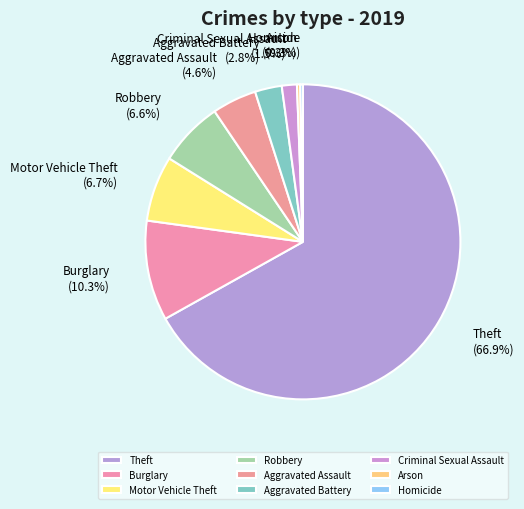

Which has a higher value, Arson or Theft?

Theft